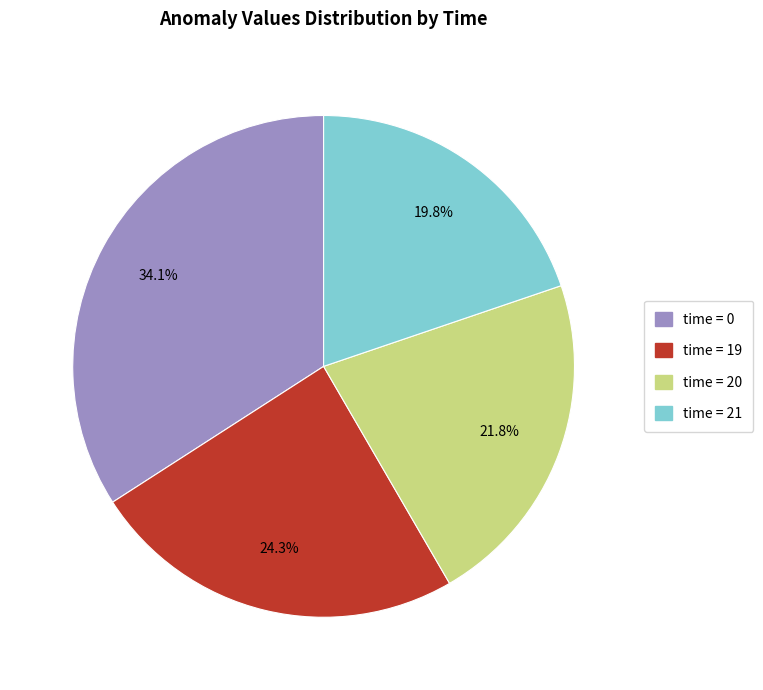

Which has a higher value, time = 21 or time = 0?

time = 0